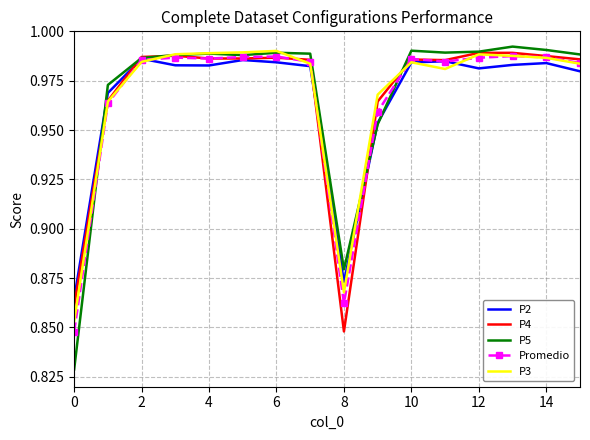

Which series has the largest range (max minus min)?

P5